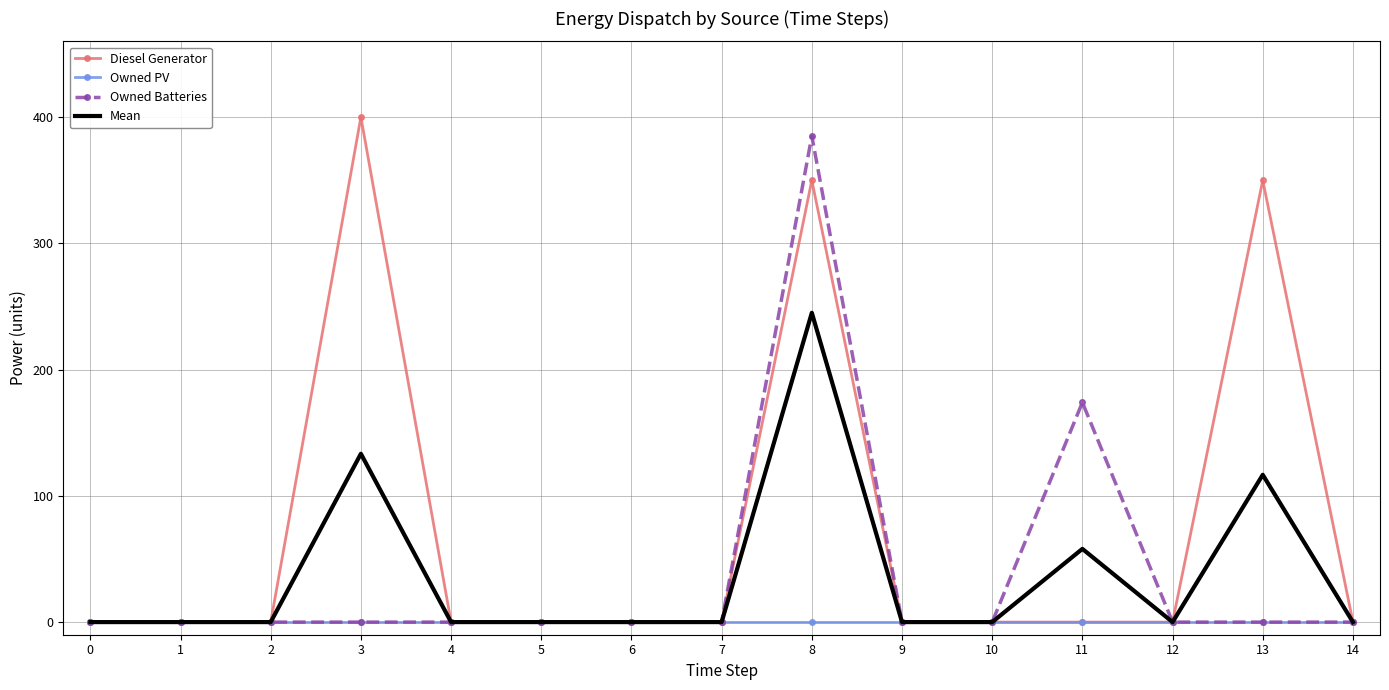

At which category is the sum across all series the highest?

8